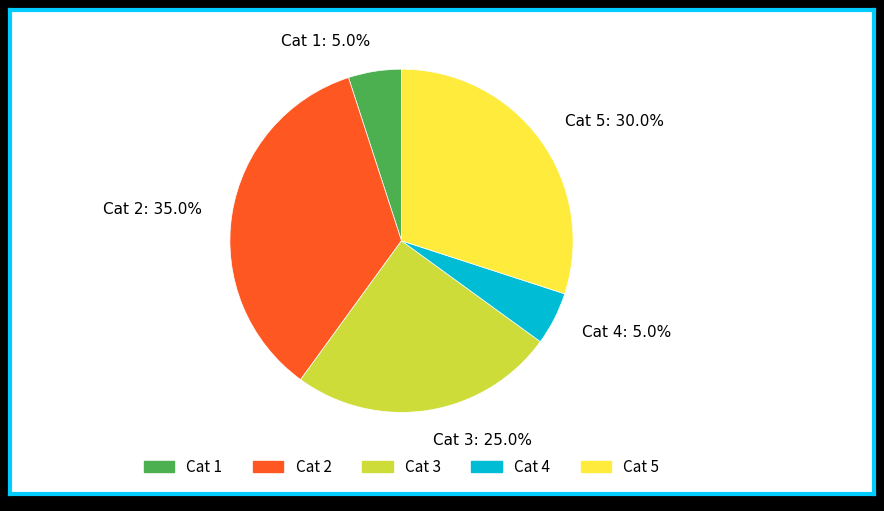

Which slice is the largest?

Cat 2: 35.0%